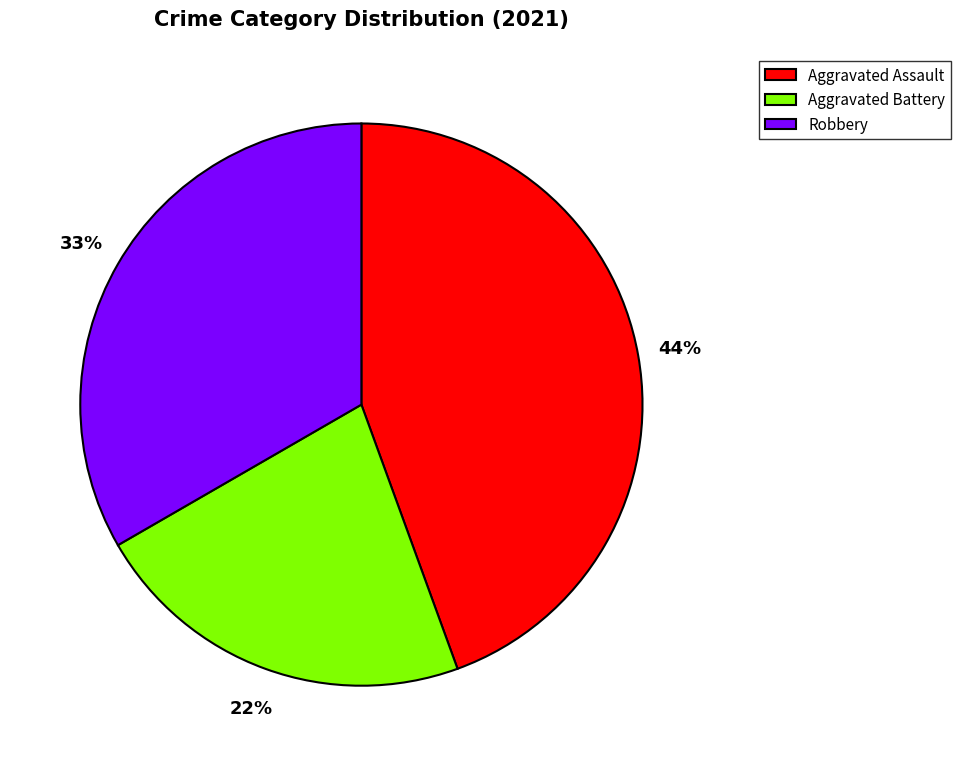

True or false: Robbery accounts for 43% of the total.

False